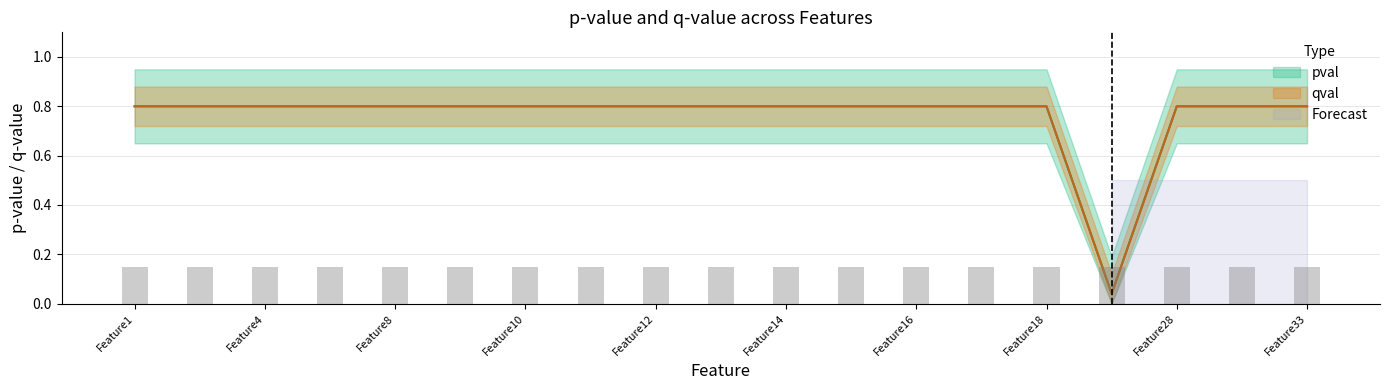

List the series in order of their peak value, highest first.

pval, qval